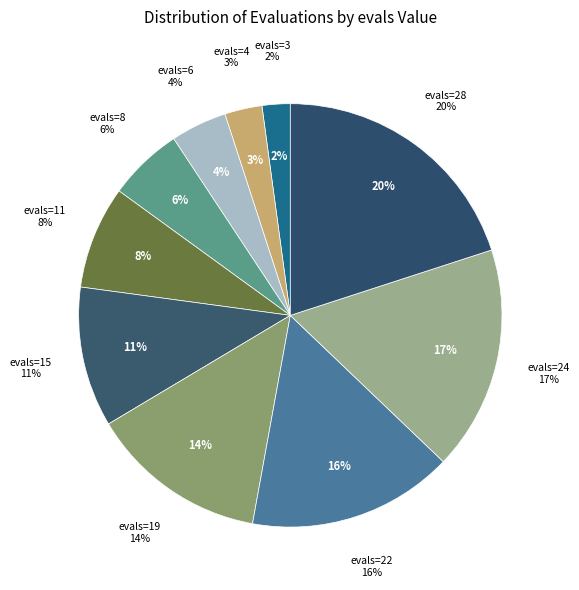

Rank the categories by value from lowest to highest.

evals=3, evals=4, evals=6, evals=8, evals=11, evals=15, evals=19, evals=22, evals=24, evals=28